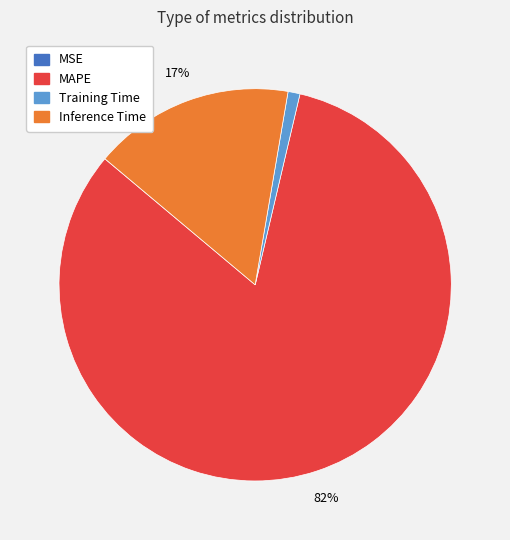

Combined, do Training Time and Inference Time account for over 50%?

No